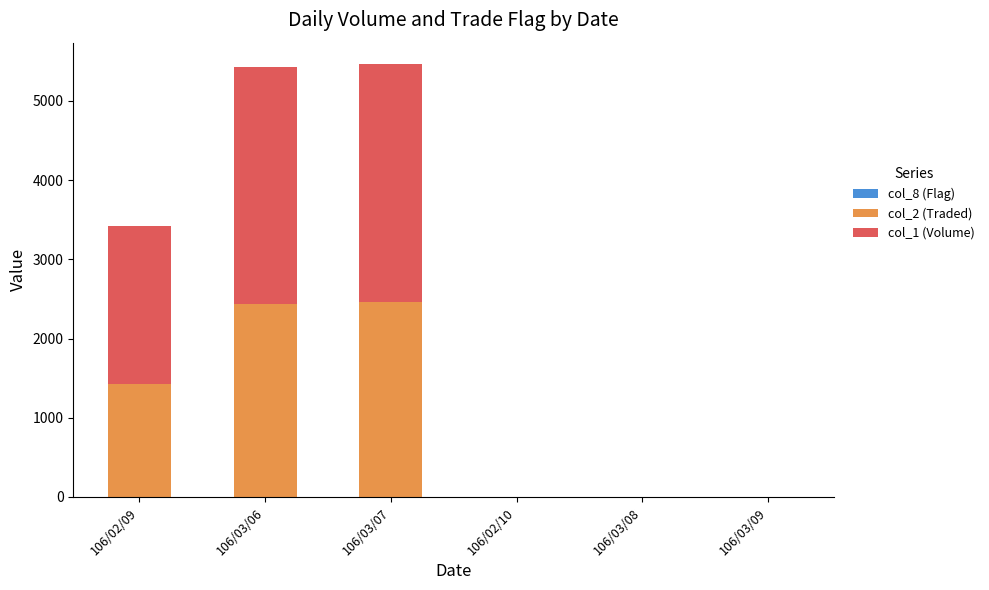

How many data points does each series have?

6